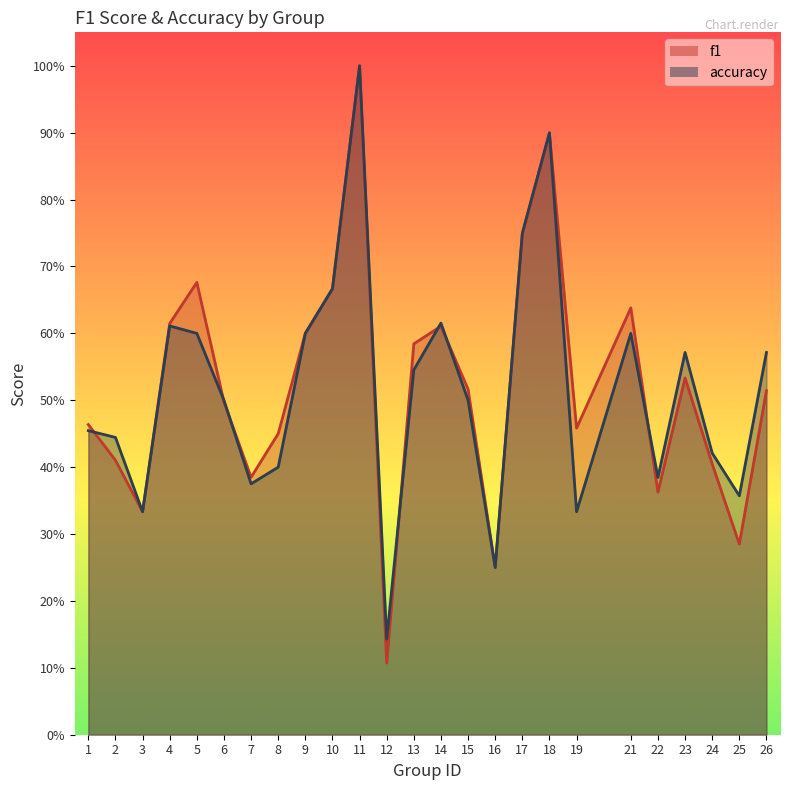

True or false: accuracy and f1 cross at least once.

True